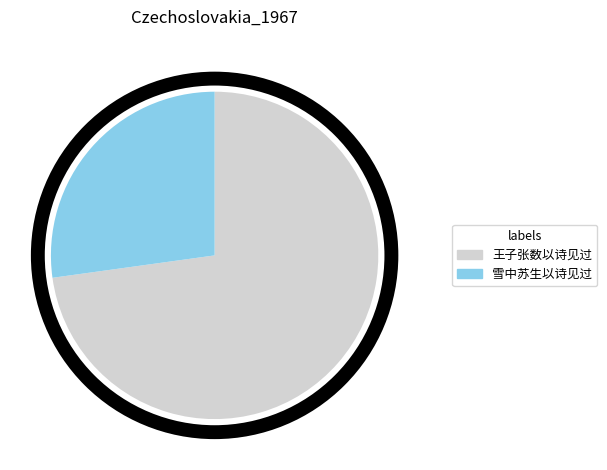

Which slice is the smallest?

雪中苏生以诗见过